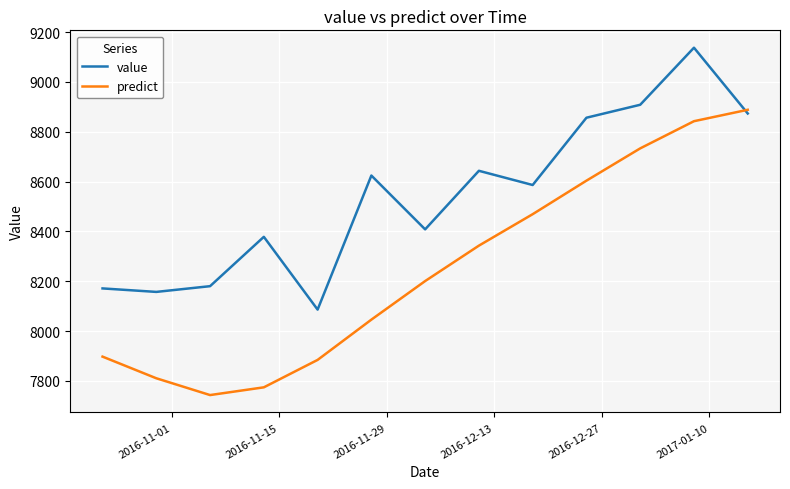

How many lines are shown in the chart?

2